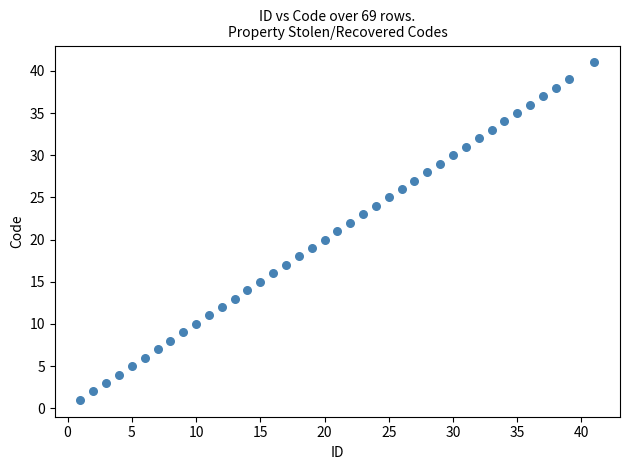

What is the range of Y values (max minus min)?

40